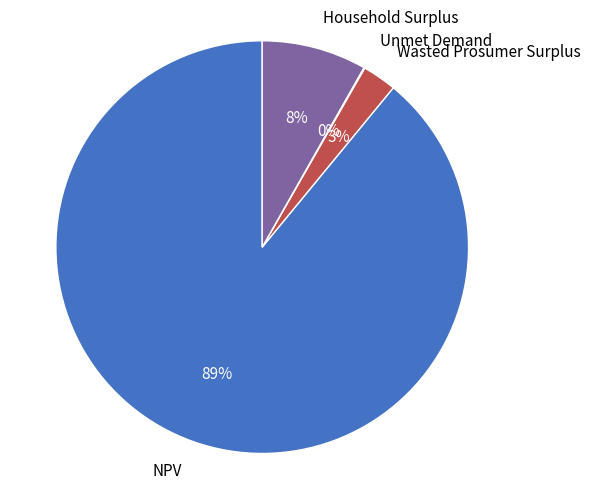

Do NPV and Wasted Prosumer Surplus together represent more than half of the pie?

Yes